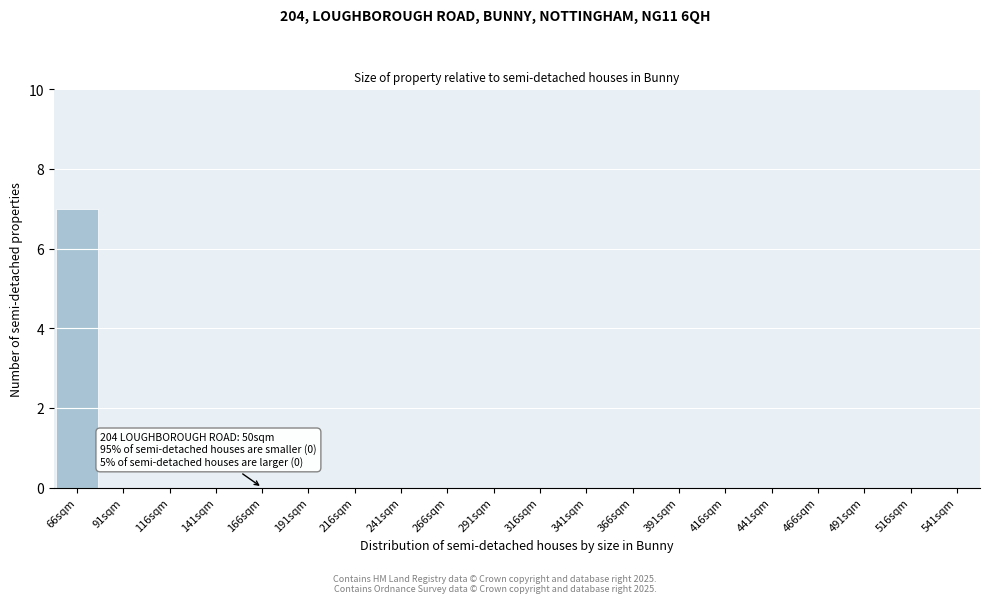

Reading left to right, what are all the values shown in this chart?

66sqm=7	91sqm=0	116sqm=0	141sqm=0	166sqm=0	191sqm=0	216sqm=0	241sqm=0	266sqm=0	291sqm=0	316sqm=0	341sqm=0	366sqm=0	391sqm=0	416sqm=0	441sqm=0	466sqm=0	491sqm=0	516sqm=0	541sqm=0